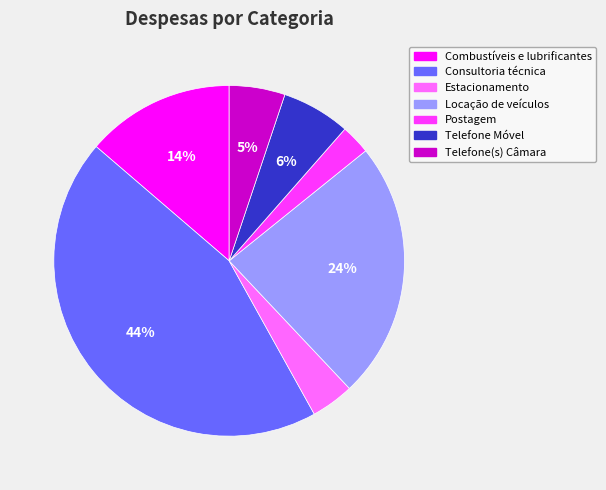

Rank the categories by value from highest to lowest.

Consultoria técnica, Locação de veículos, Combustíveis e lubrificantes, Telefone Móvel, Telefone(s) Câmara, Estacionamento, Postagem